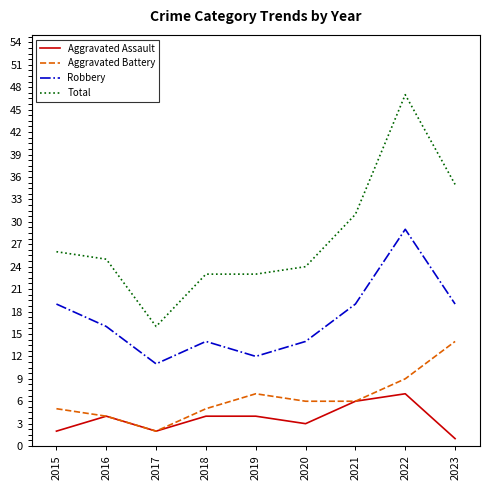

Reading right to left, transcribe all the data shown in this chart.

Aggravated Assault: 1	7	6	3	4	4	2	4	2
Aggravated Battery: 14	9	6	6	7	5	2	4	5
Robbery: 19	29	19	14	12	14	11	16	19
Total: 35	47	31	24	23	23	16	25	26